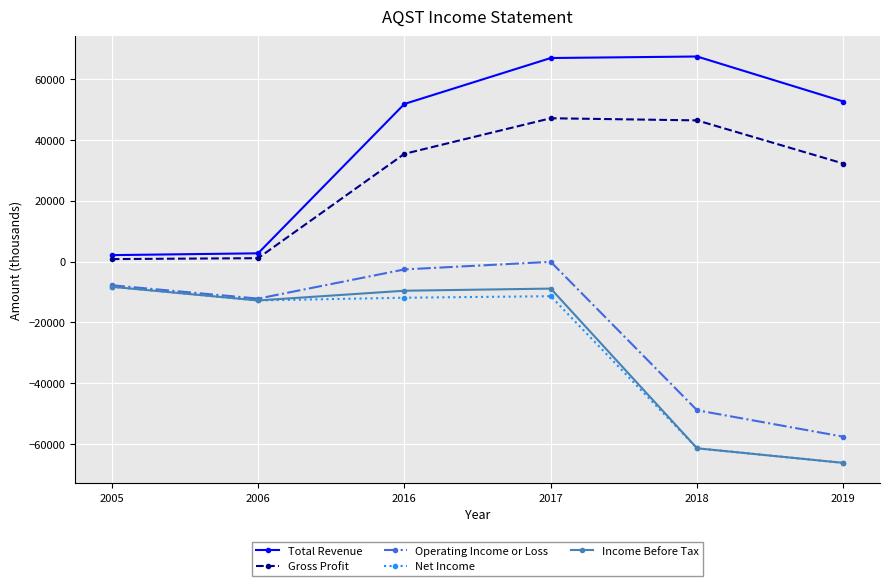

Between 2018 and 2019, which series saw the biggest shift?

Total Revenue